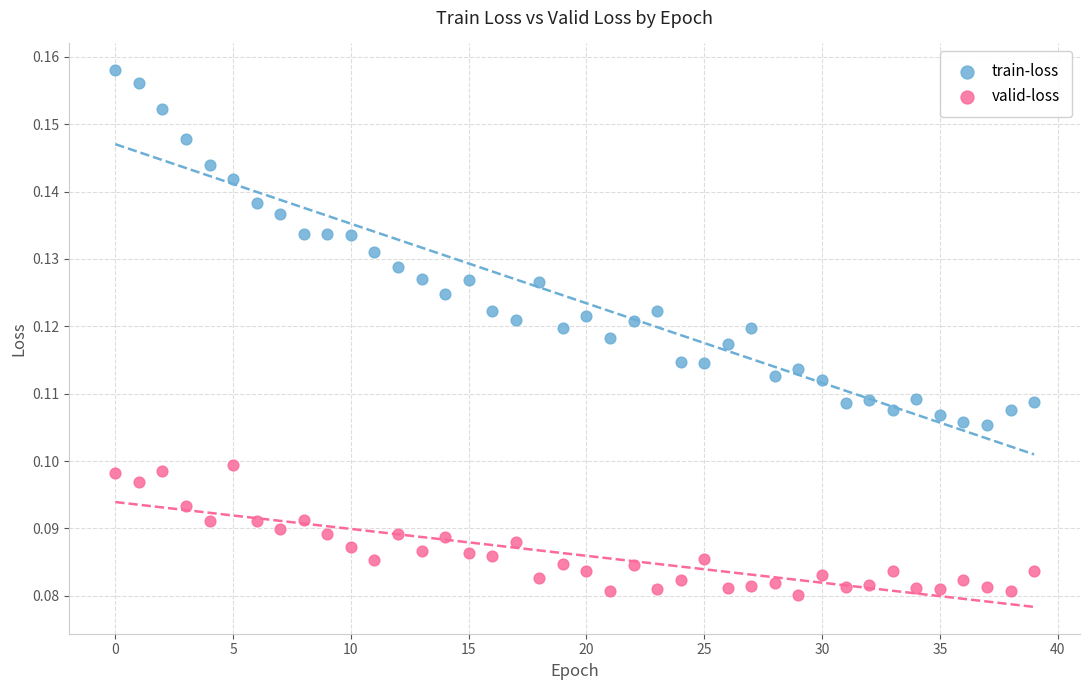

Which series contains the highest Y value?

train-loss